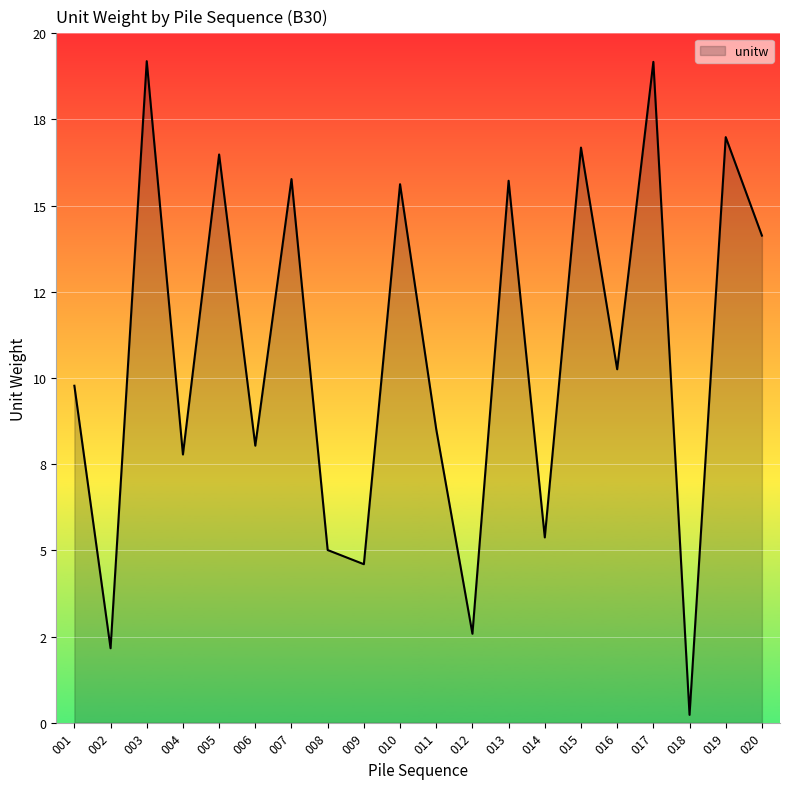

What is the minimum value shown in the chart?

0.2